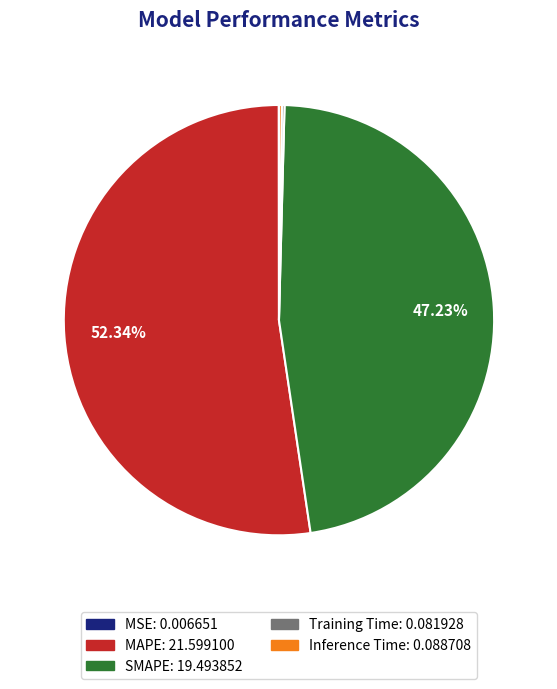

Which category accounts for the majority?

MAPE